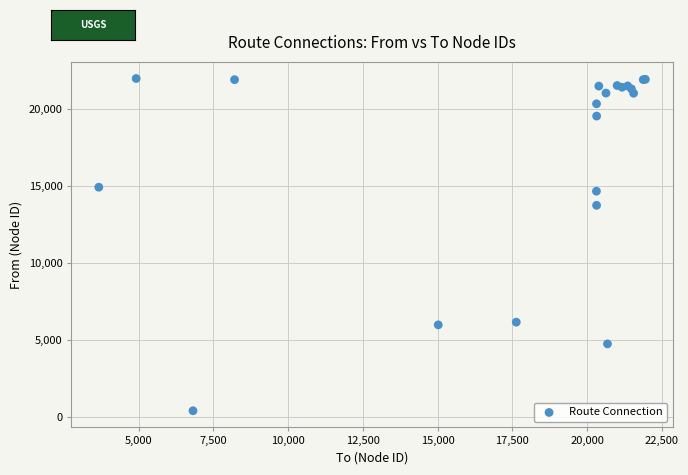

What Y value in the scatter plot is closest to 11186?

13734